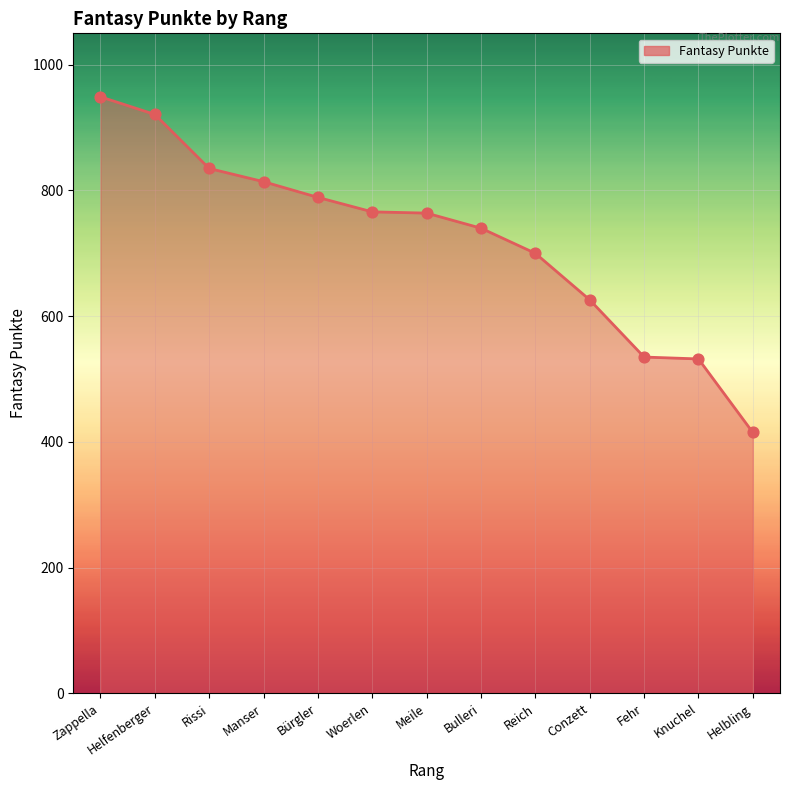

Which has a higher value, Zappella or Knuchel?

Zappella